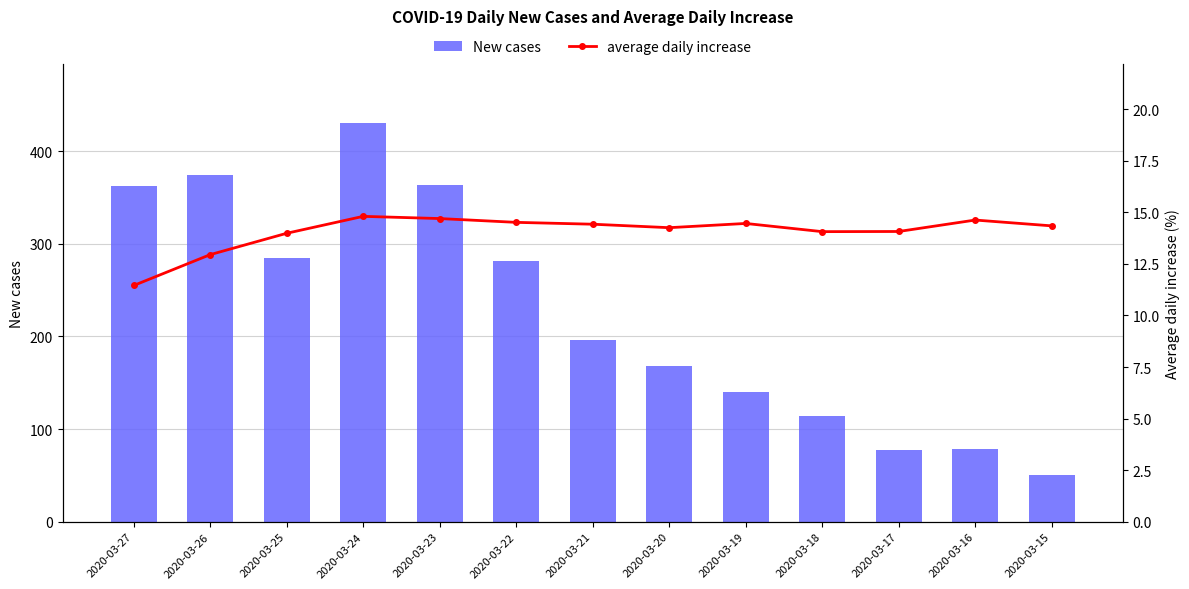

Reading left to right, extract all data points from this chart.

New cases: 2020-03-27=362.0	2020-03-26=374.0	2020-03-25=285.0	2020-03-24=430.0	2020-03-23=364.0	2020-03-22=281.0	2020-03-21=196.0	2020-03-20=168.0	2020-03-19=140.0	2020-03-18=114.0	2020-03-17=77.0	2020-03-16=78.0	2020-03-15=50.0
average daily increase: 2020-03-27=11.5	2020-03-26=13.0	2020-03-25=14.0	2020-03-24=14.8	2020-03-23=14.7	2020-03-22=14.5	2020-03-21=14.4	2020-03-20=14.3	2020-03-19=14.5	2020-03-18=14.1	2020-03-17=14.1	2020-03-16=14.6	2020-03-15=14.3